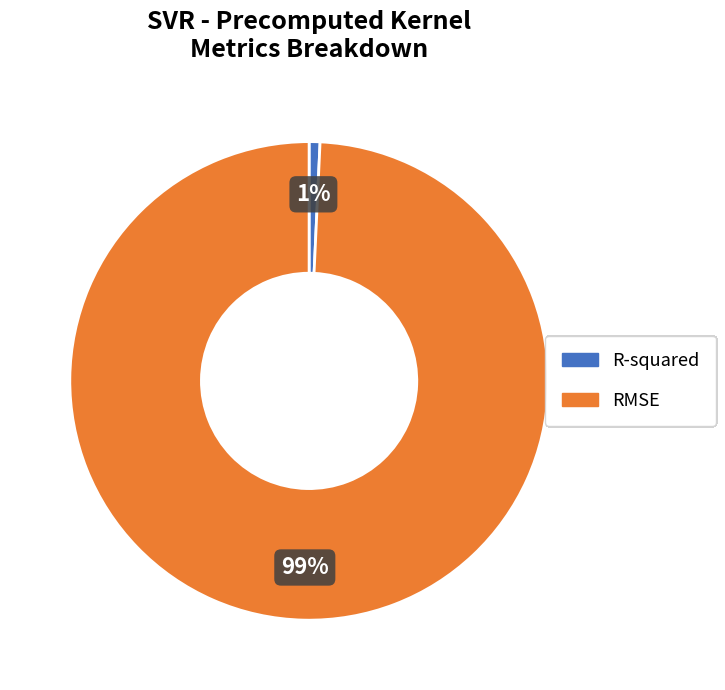

True or false: R-squared accounts for 11% of the total.

False